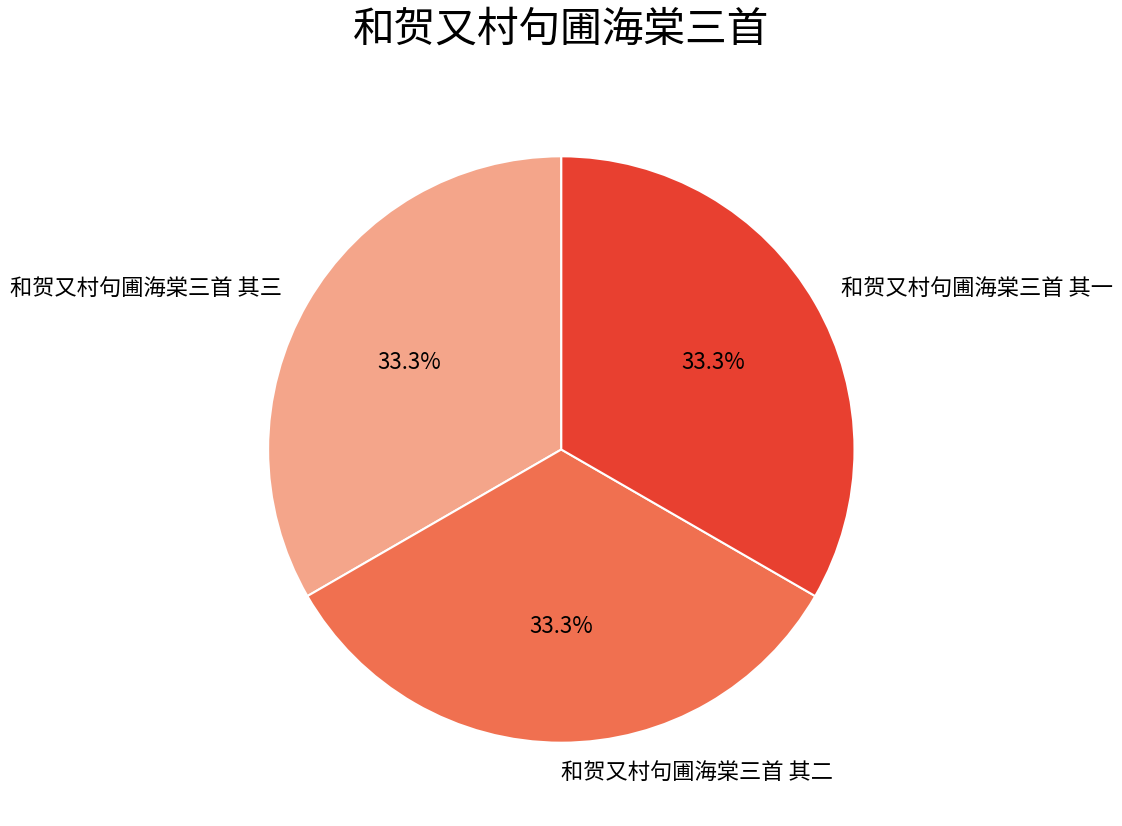

To the nearest percent, what is the average slice percentage?

33%